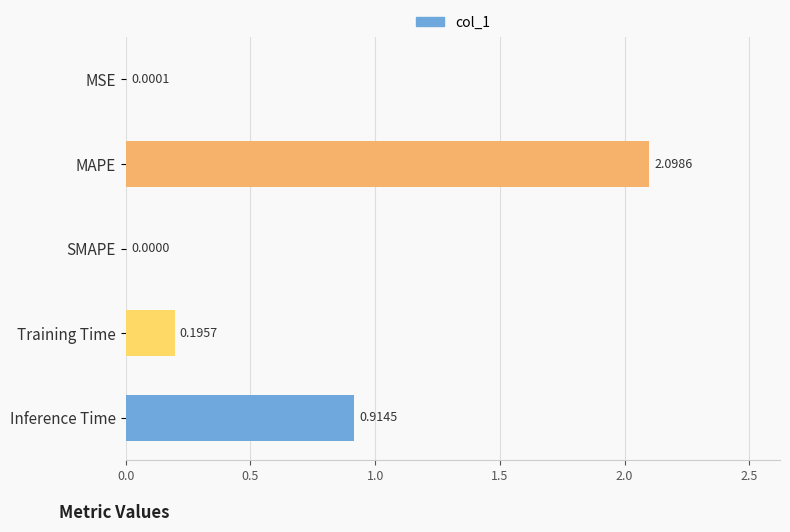

What is the average value?

0.6